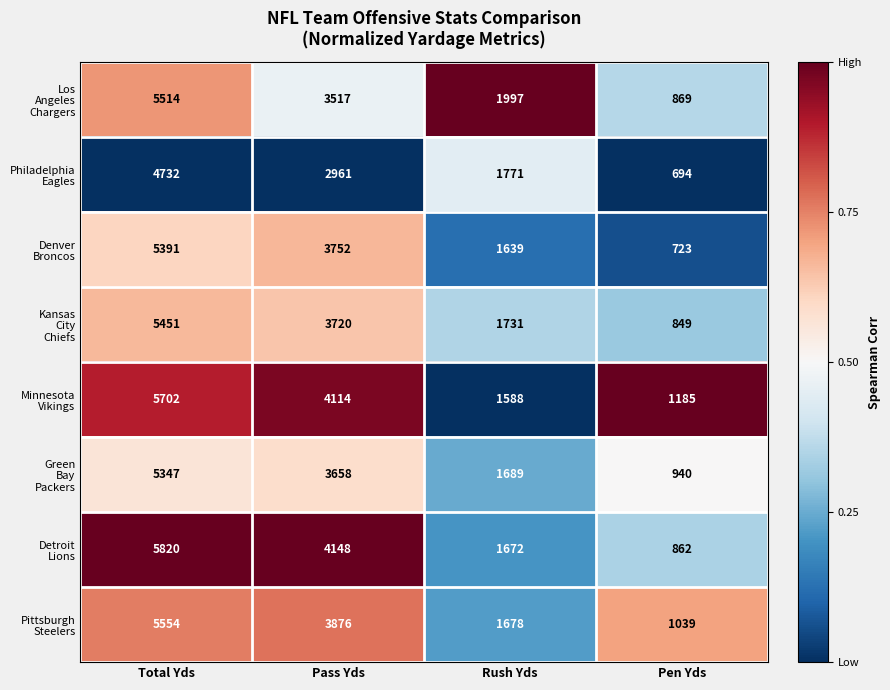

At how many categories does at least one series exceed 1173?

4